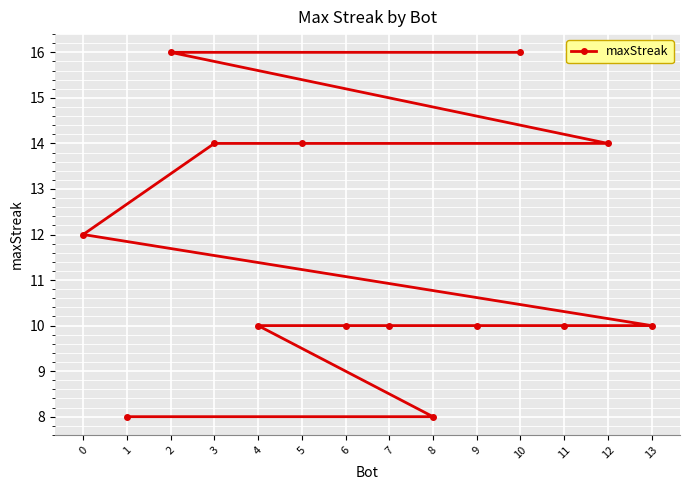

Is it true that the value at 3 is 14?

True